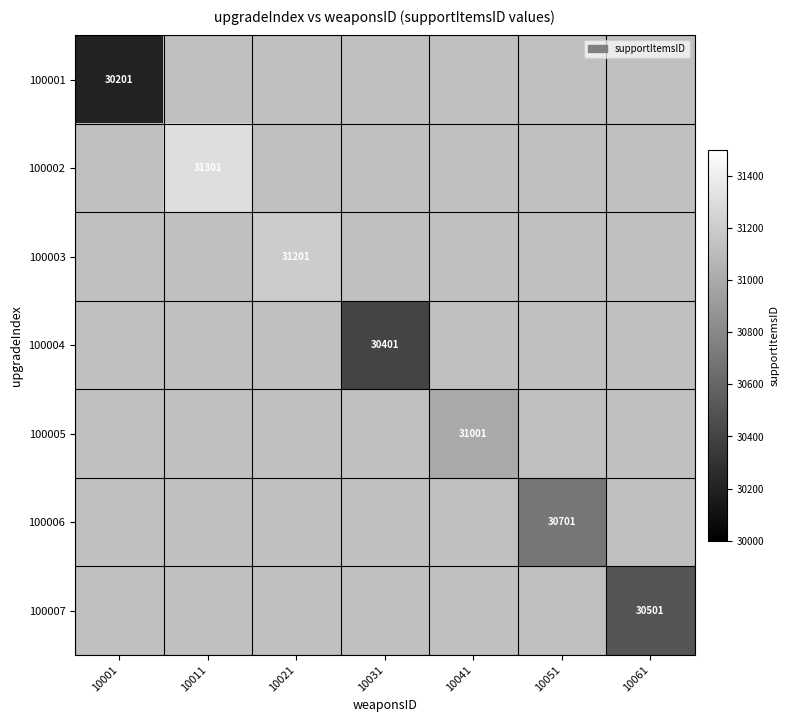

The value of 100002 at 10011 is 31301. True or false?

True